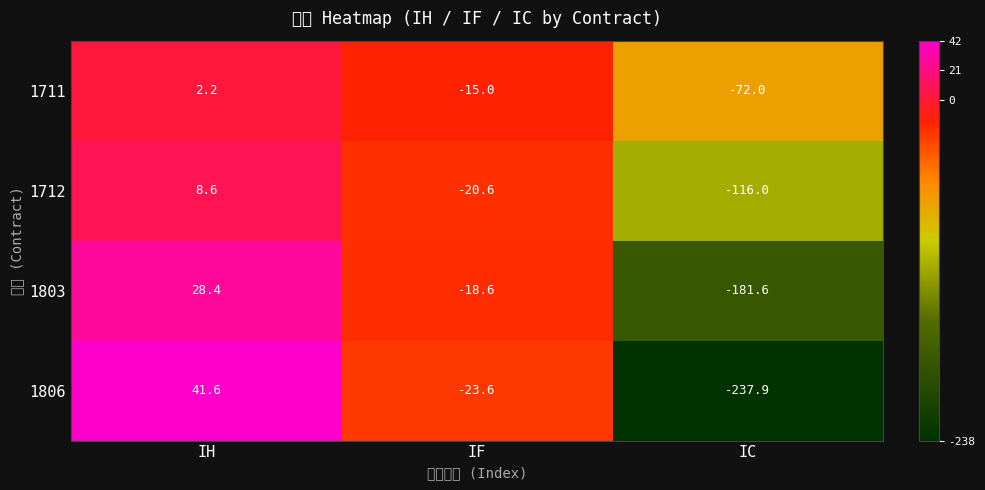

What is the minimum value shown in the chart?

-237.9